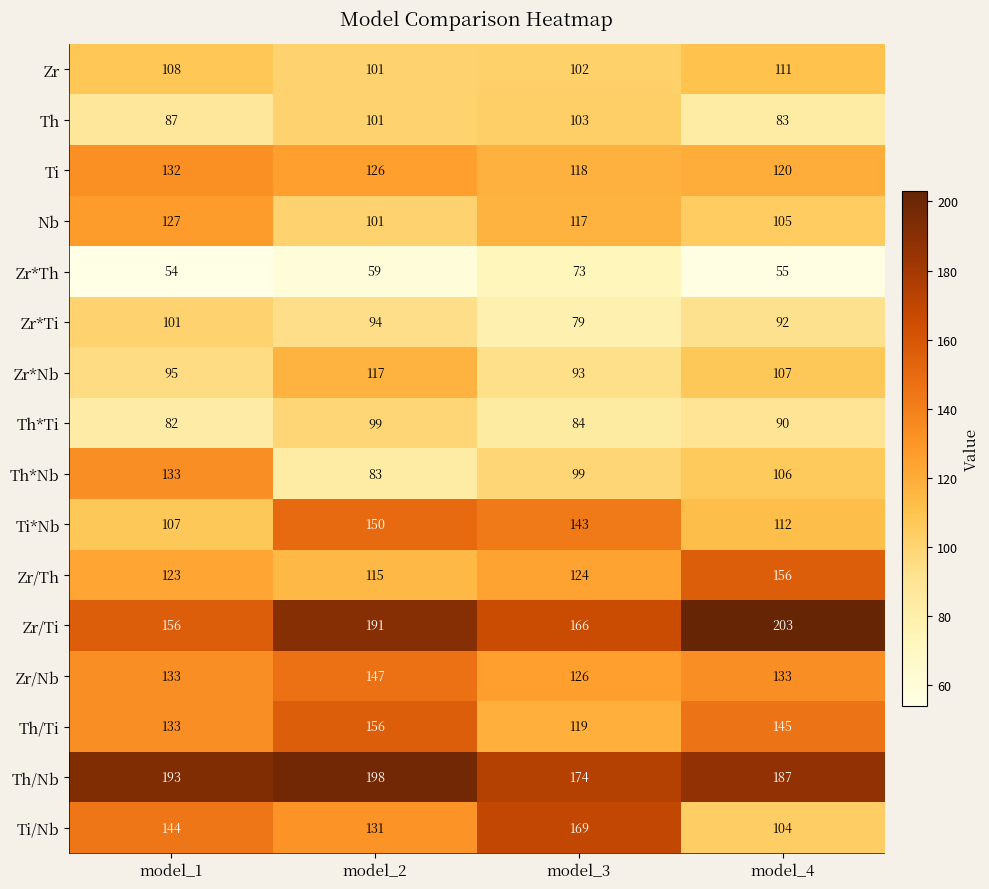

At how many categories does at least one series exceed 166?

4